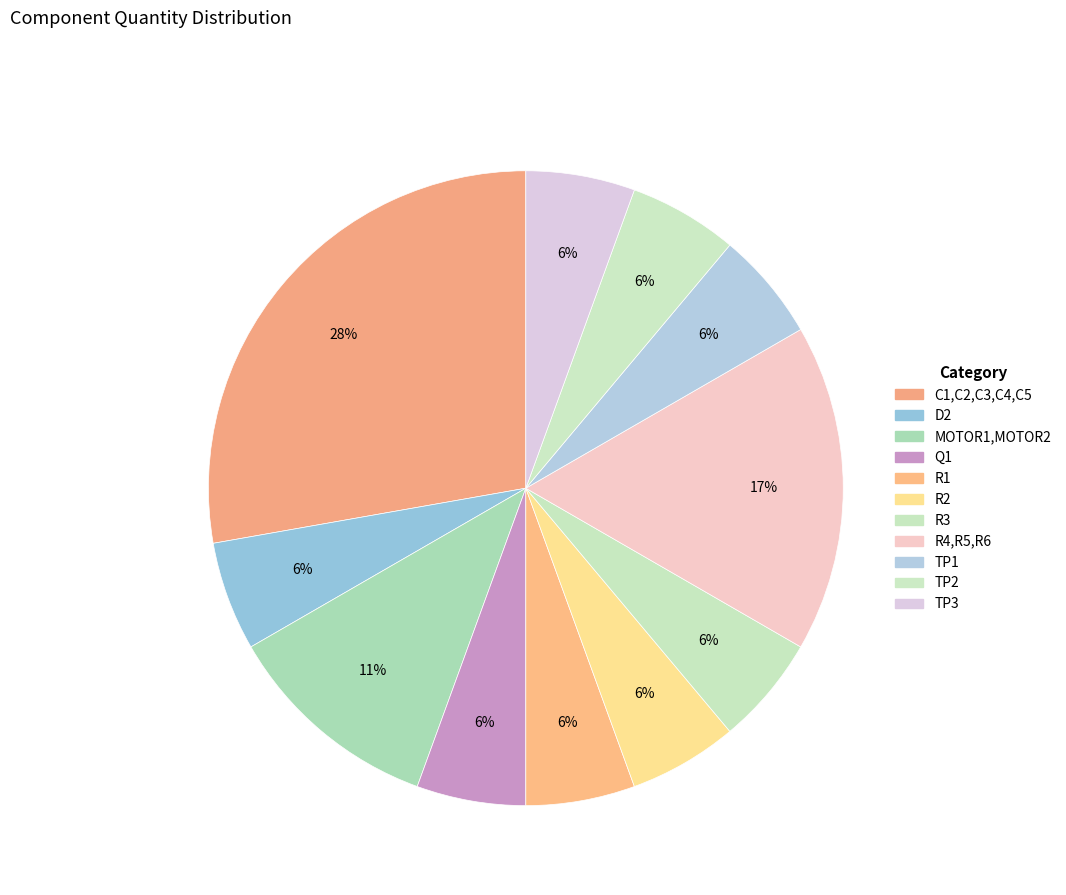

To the nearest percent, what is the average slice percentage?

9%